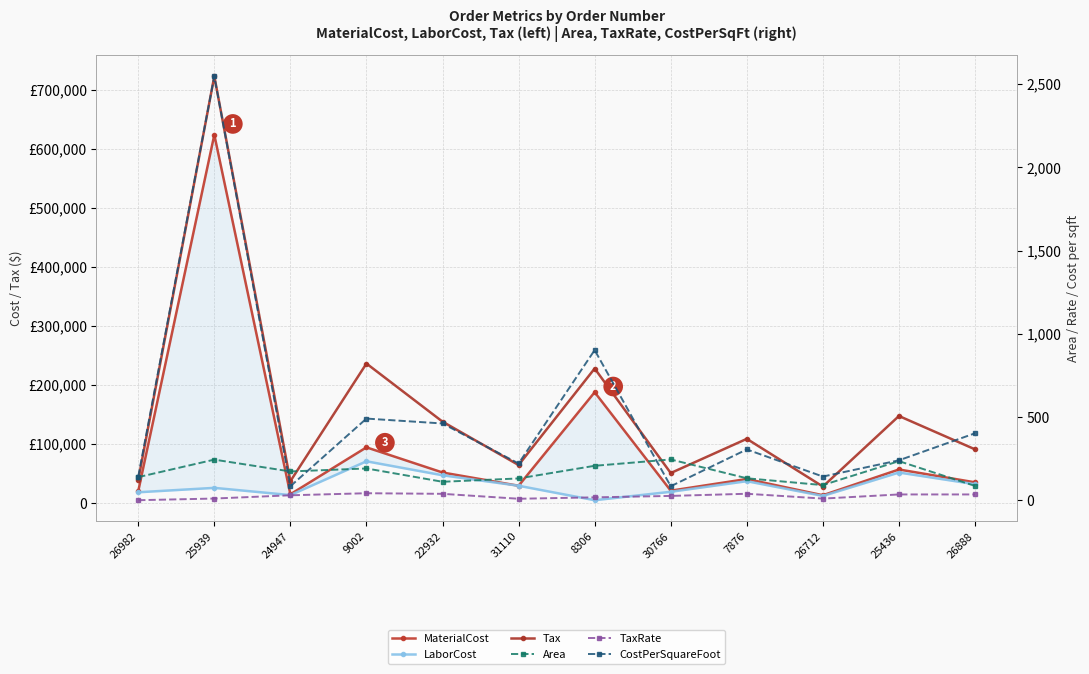

What is the difference between the maximum and minimum values in the LaborCost series?

65968.0